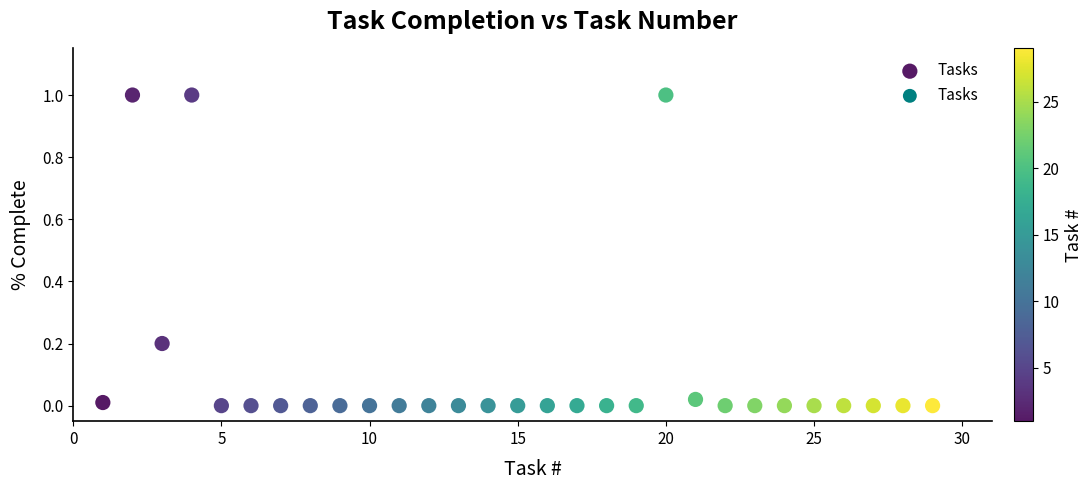

What is the range of X values (max minus min)?

28.0